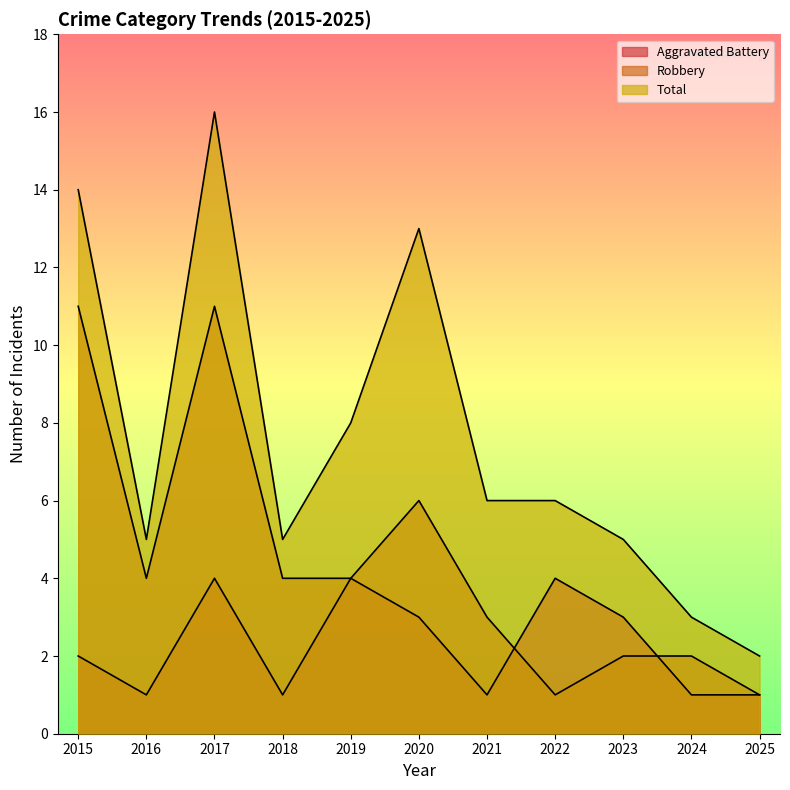

Which series changed the most between 2015 and 2020?

Robbery